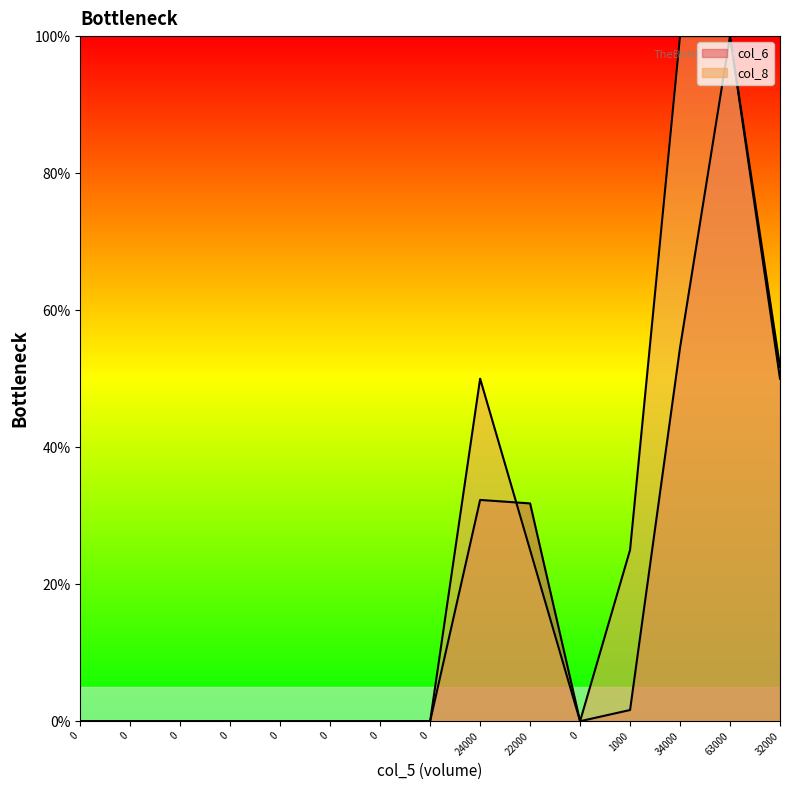

Which series has the largest range (max minus min)?

col_6